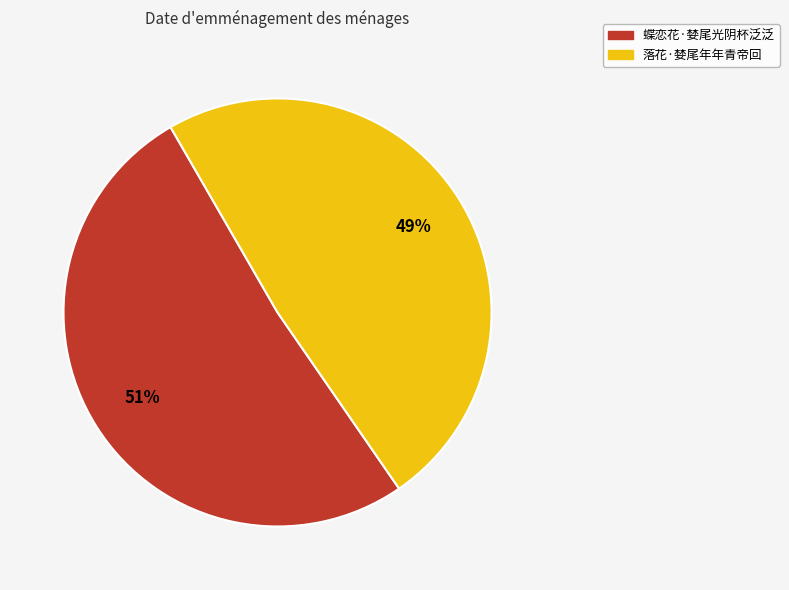

What percentage is the 落花·婪尾年年青帝回 slice, to the nearest percent?

49%